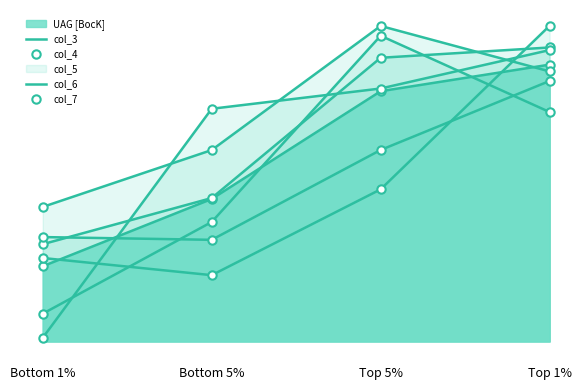

At which category is the sum across all series the highest?

Top 1%